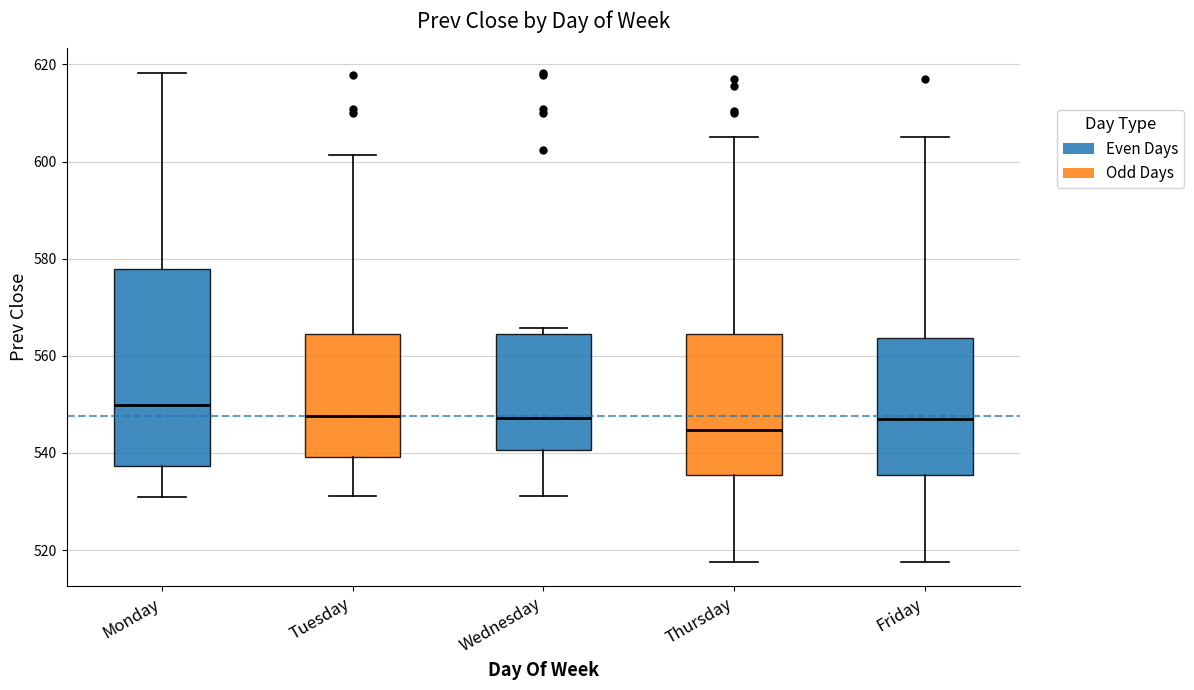

Comparing the boxes themselves (not the whiskers), which one is the tallest?

Monday